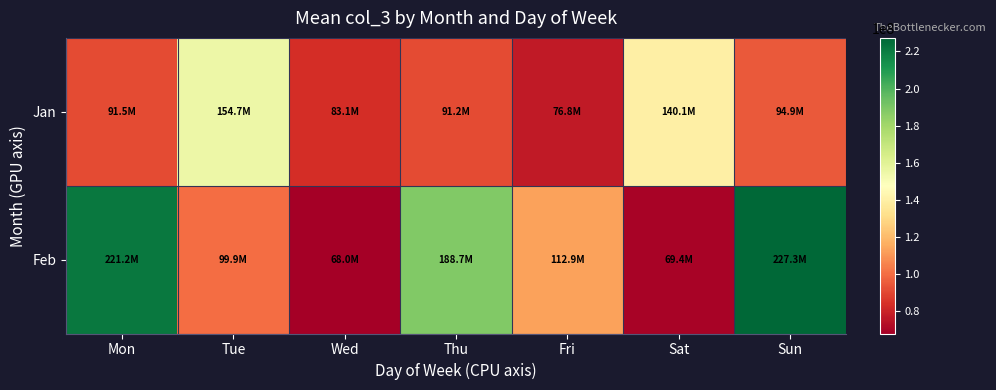

Which series changed the most between Sat and Sun?

Feb